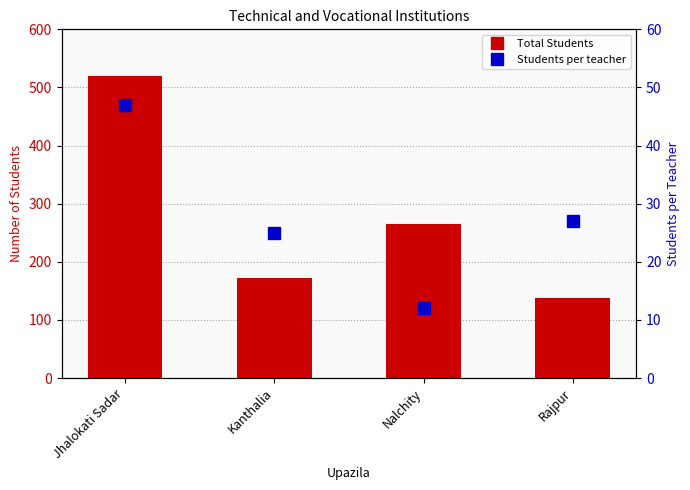

What are all the series names shown in the legend?

Total Students, Students per teacher